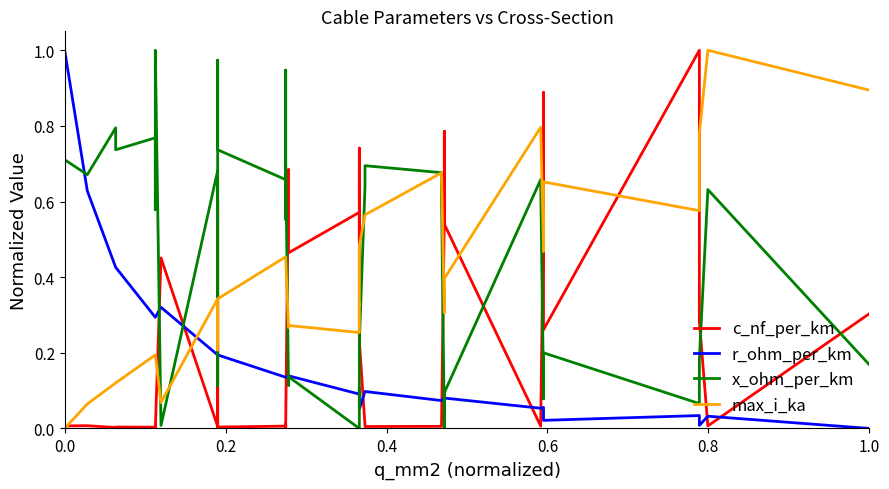

Reading left to right, list all the values displayed in this chart.

c_nf_per_km: 0.0	0.0	0.0	0.0	0.0	0.0	0.0	0.0	0.5	0.0	0.6	0.4	0.0	0.0	0.0	0.0	0.0	0.0	0.7	0.5	0.6	0.5	0.7	0.2	0.0	0.0	0.0	0.0	0.6	0.8	0.5	0.0	0.6	0.9	0.3	1.0	0.7	0.3	0.0	0.3
r_ohm_per_km: 1.0	0.6	0.4	0.4	0.3	0.3	0.3	0.3	0.3	0.2	0.2	0.2	0.2	0.2	0.1	0.1	0.1	0.1	0.1	0.1	0.1	0.1	0.1	0.1	0.1	0.1	0.1	0.1	0.1	0.1	0.1	0.1	0.1	0.1	0.0	0.0	0.0	0.0	0.0	0.0
x_ohm_per_km: 0.7	0.7	0.8	0.7	0.8	0.6	0.7	1.0	0.0	0.7	0.1	0.1	1.0	0.7	0.7	0.6	0.9	0.7	0.1	0.1	0.0	0.1	0.1	0.2	0.6	0.7	0.7	0.6	0.0	0.1	0.1	0.7	0.1	0.1	0.2	0.1	0.1	0.2	0.6	0.2
max_i_ka: 0.0	0.1	0.1	0.1	0.2	0.2	0.2	0.2	0.1	0.3	0.2	0.2	0.3	0.3	0.5	0.5	0.5	0.5	0.3	0.3	0.3	0.3	0.3	0.5	0.6	0.6	0.7	0.7	0.3	0.4	0.4	0.8	0.5	0.5	0.7	0.6	0.6	0.8	1.0	0.9